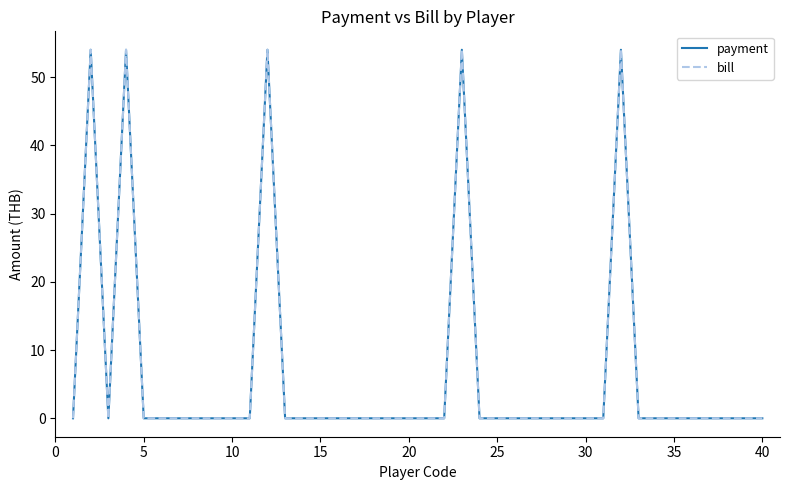

Reading left to right, list all the values displayed in this chart.

payment: 0	54	0	54	0	0	0	0	0	0	0	54	0	0	0	0	0	0	0	0	0	0	54	0	0	0	0	0	0	0	0	54	0	0	0	0	0	0	0	0
bill: 0	54	0	54	0	0	0	0	0	0	0	54	0	0	0	0	0	0	0	0	0	0	54	0	0	0	0	0	0	0	0	54	0	0	0	0	0	0	0	0